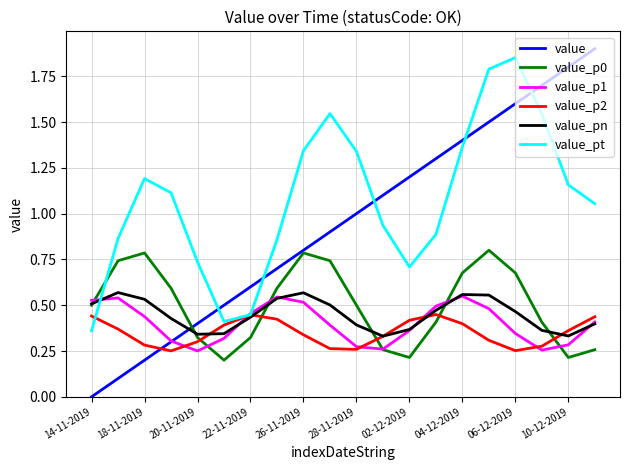

Which series has the largest total across all categories?

value_pt